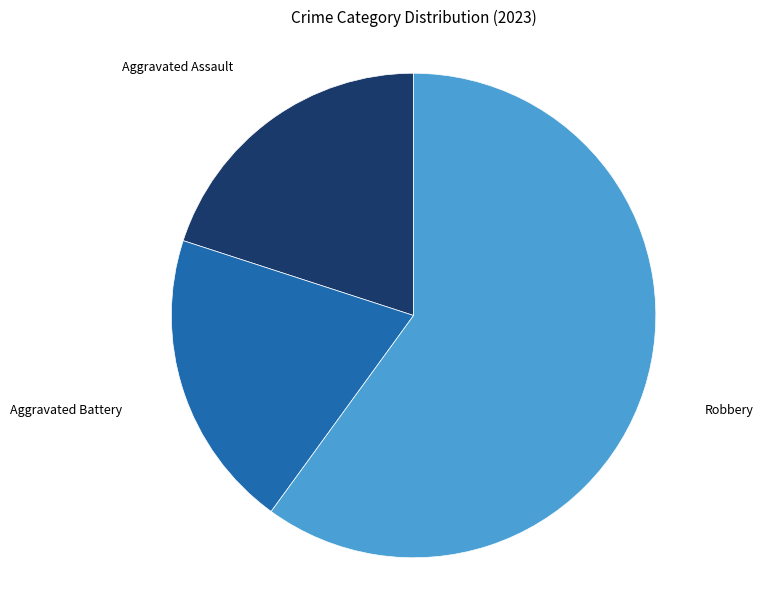

Does any single category account for the majority?

Yes